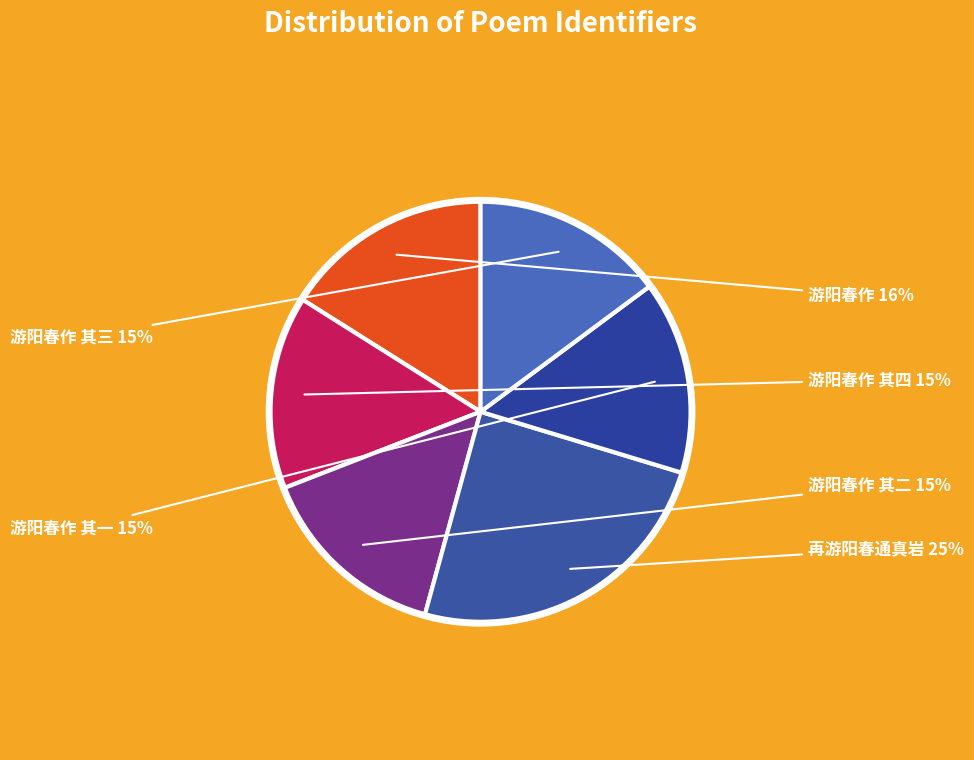

Count the number of slices in the pie.

6